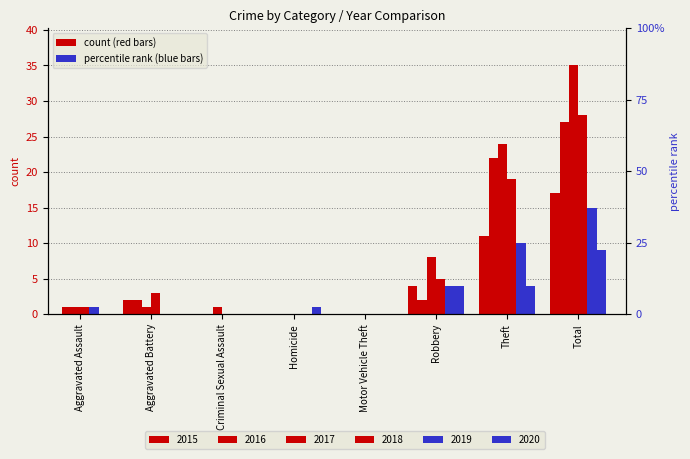

The value of 2019 at Aggravated Assault is 1. True or false?

True